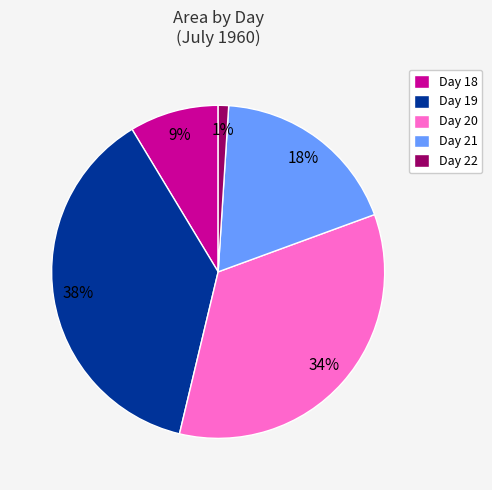

Does Day 19 represent more than half of the total?

No